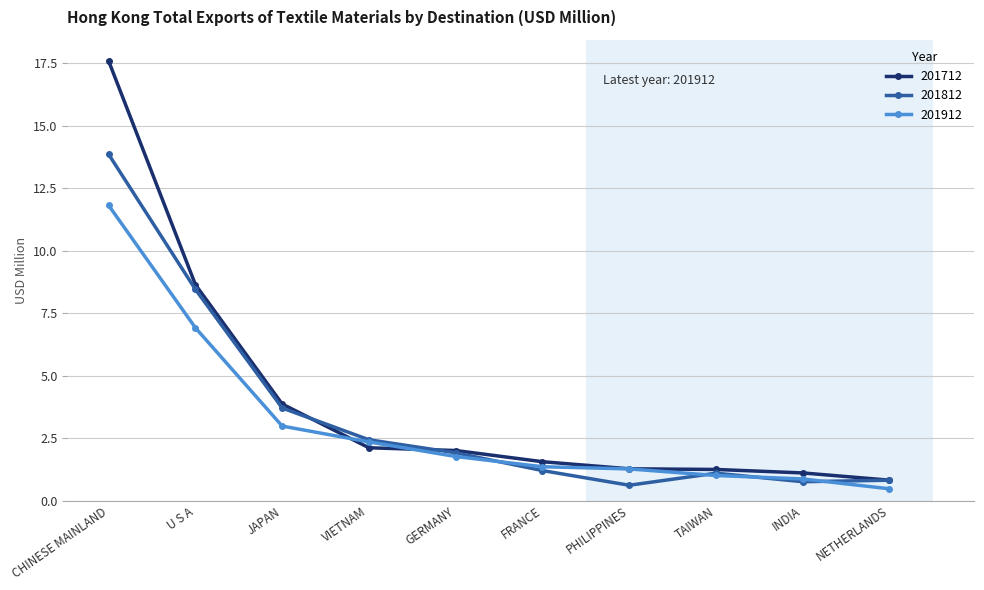

What is the value of the 201912 point at the 8th from the left?

1.0